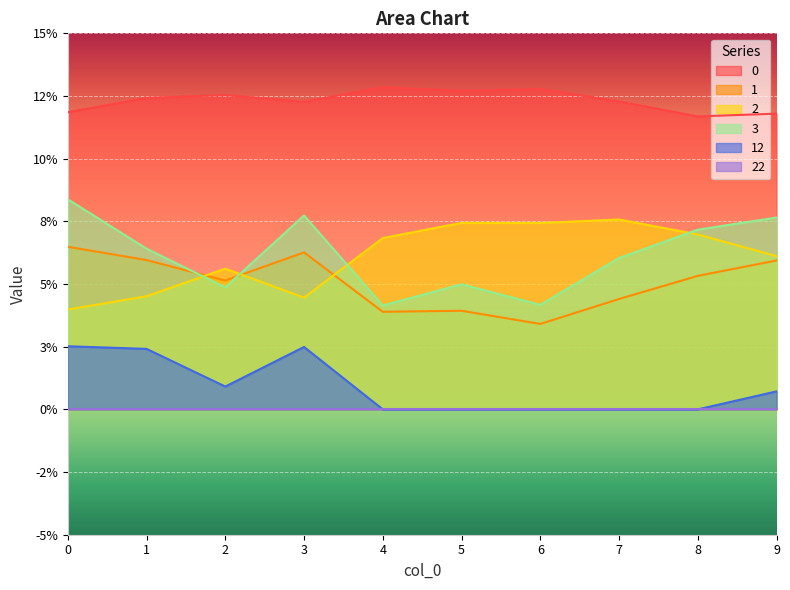

What is the sum of the 1 values at 3 and 0?

0.1